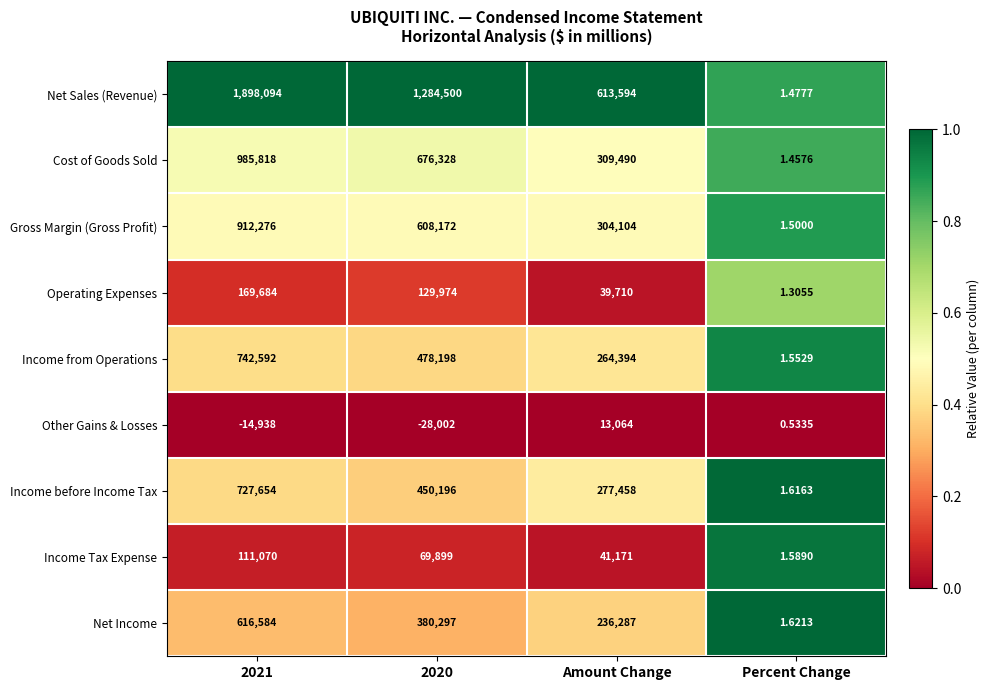

Which series has the widest spread of values?

Net Sales (Revenue)